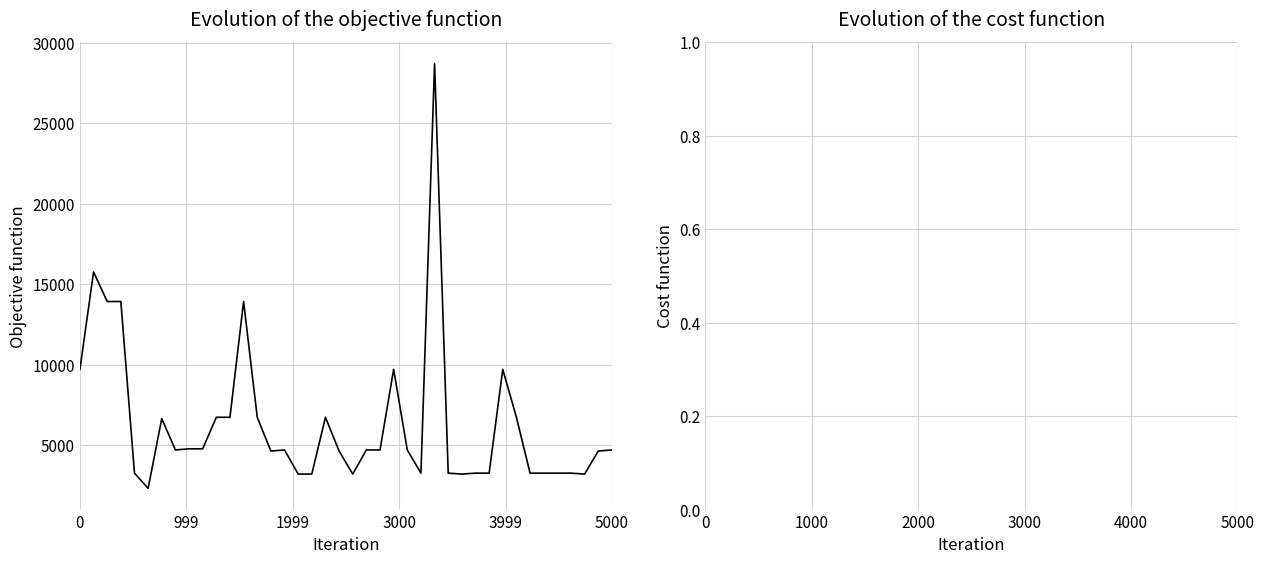

What is the average value?

6367